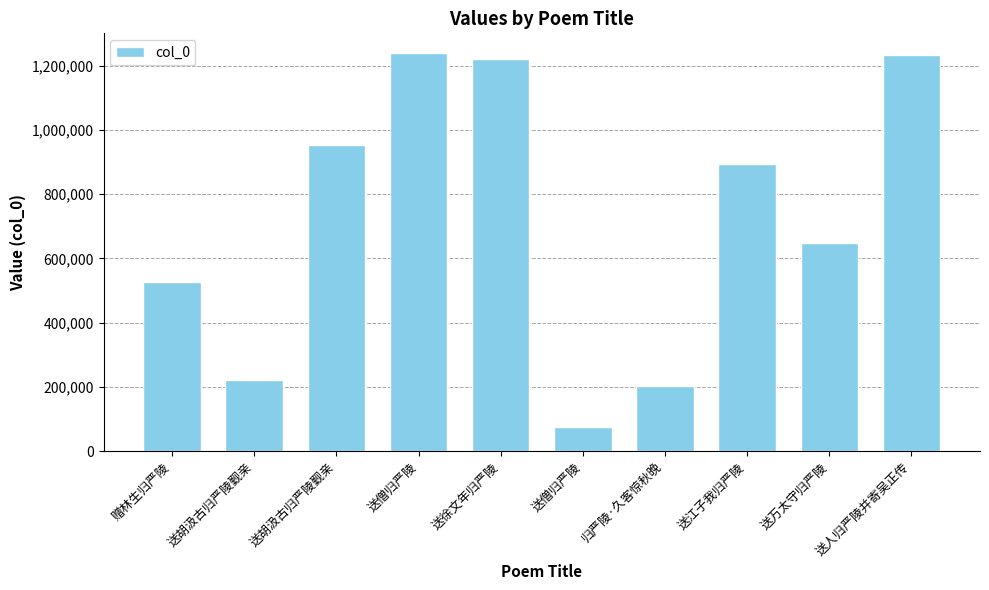

Reading left to right, transcribe all the data shown in this chart.

526490	220940	953304	1238999	1221447	73966	201501	895487	648737	1232567